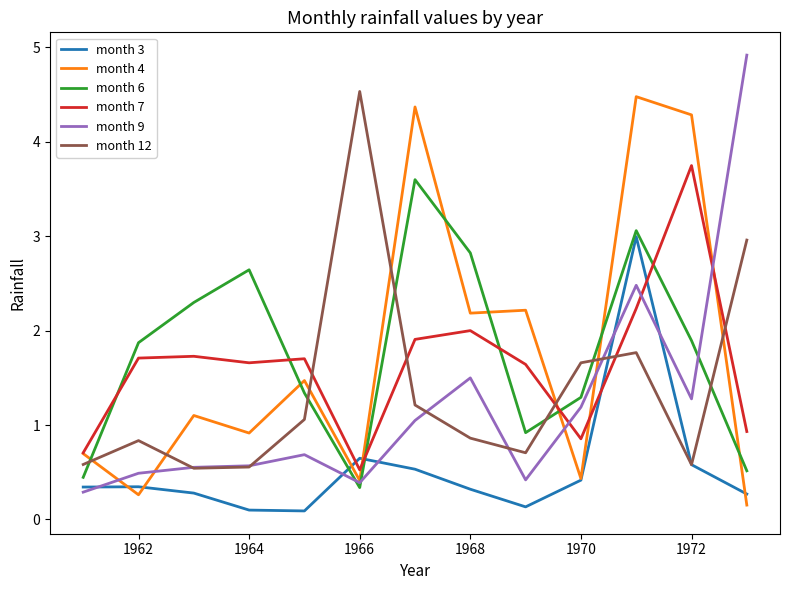

Which series ends up on top after the final intersection of month 9 and month 3?

month 9